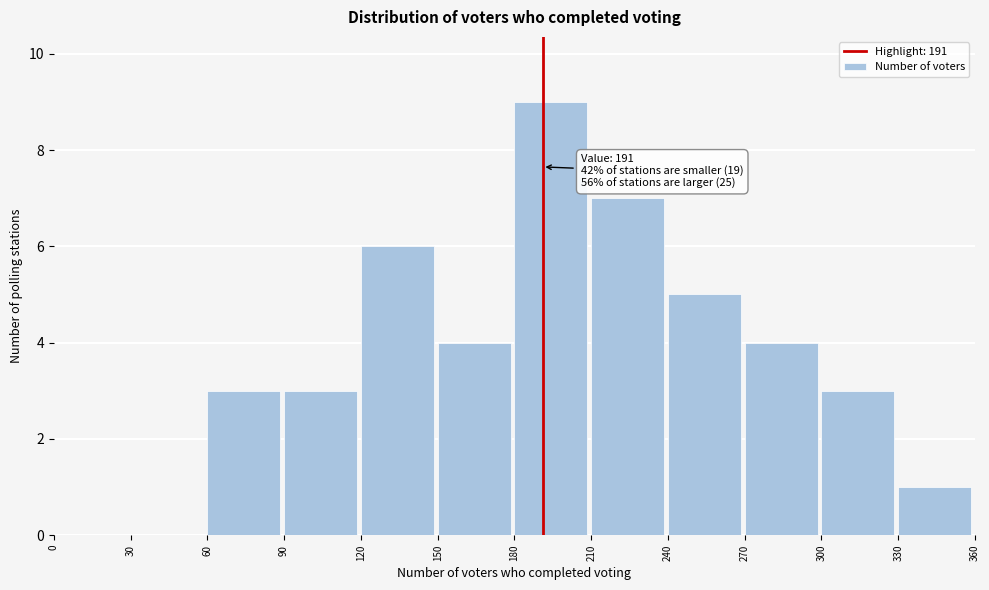

Over which range of the x-axis is the bar tallest?

180 to 210